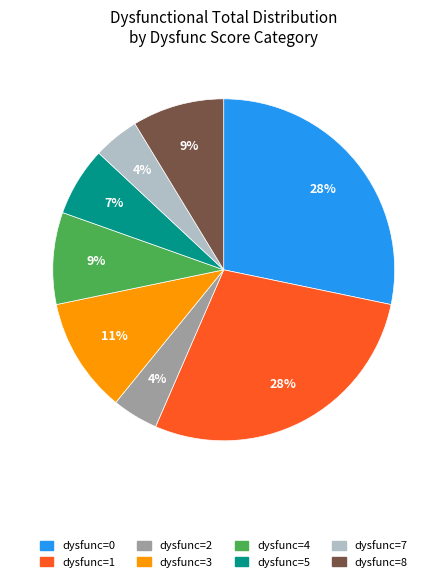

To the nearest percent, what is the average slice percentage?

12%